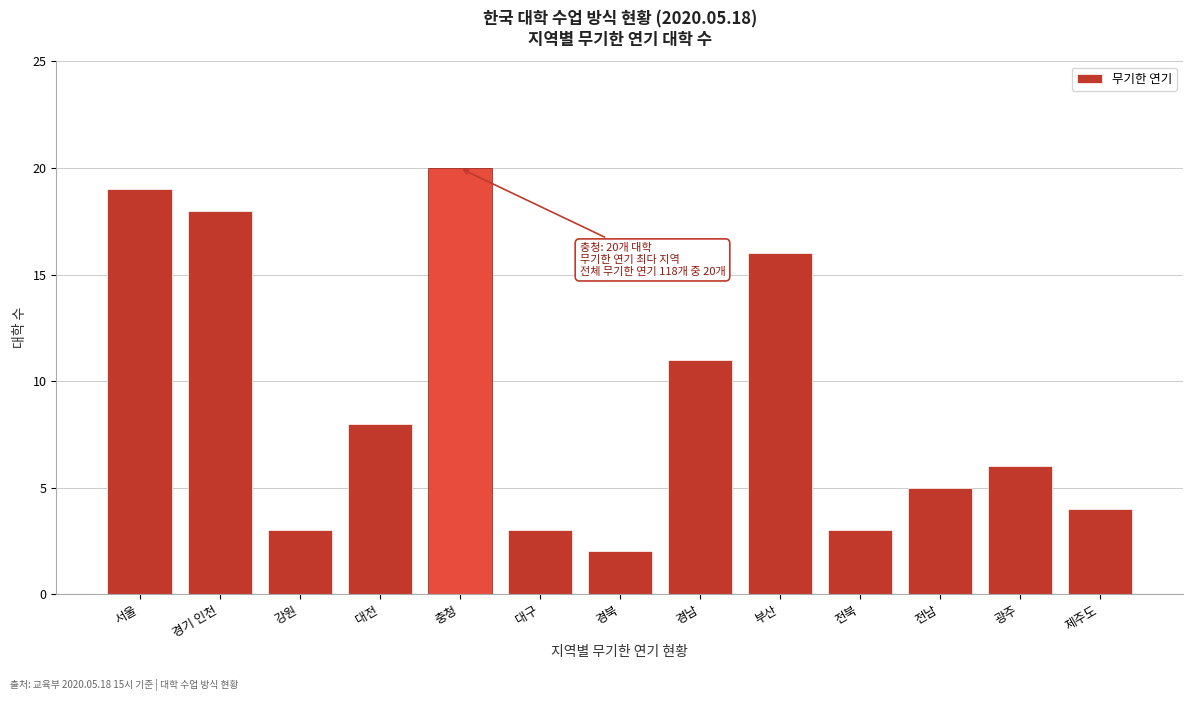

Reading left to right, list all the values displayed in this chart.

19	18	3	8	20	3	2	11	16	3	5	6	4